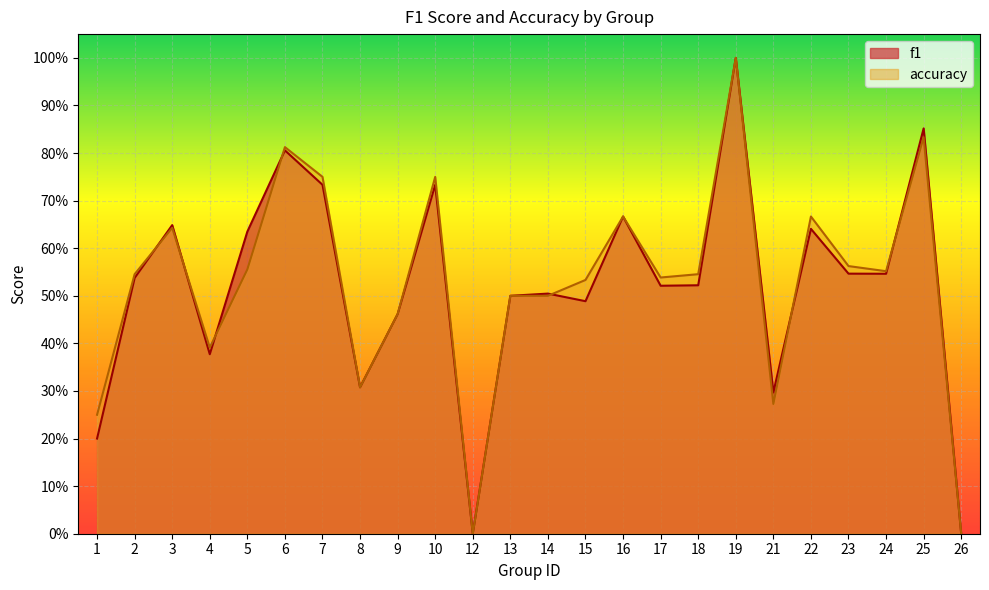

True or false: accuracy has more than 0 interior local peaks.

True